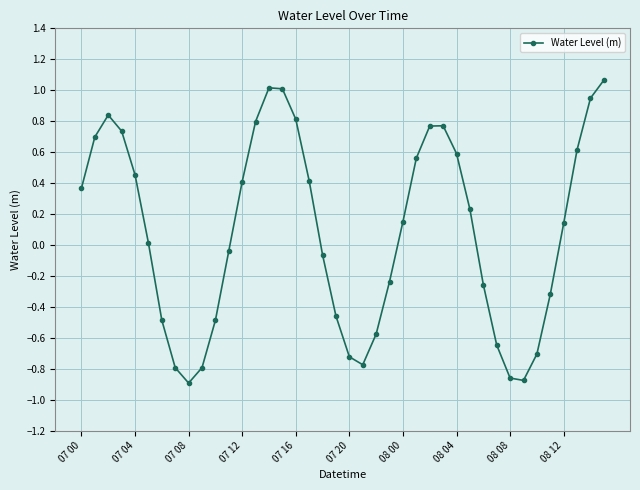

What is the value of the 10th point from the left?

-0.8